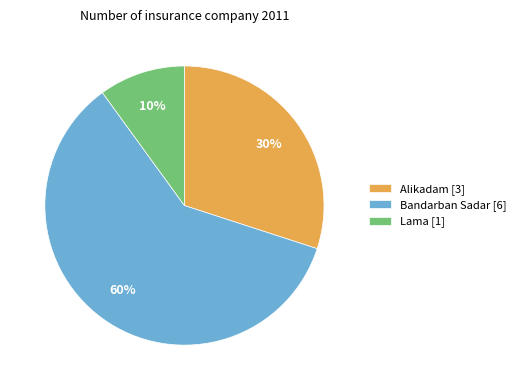

What is the smallest slice in the pie chart?

Lama [1]